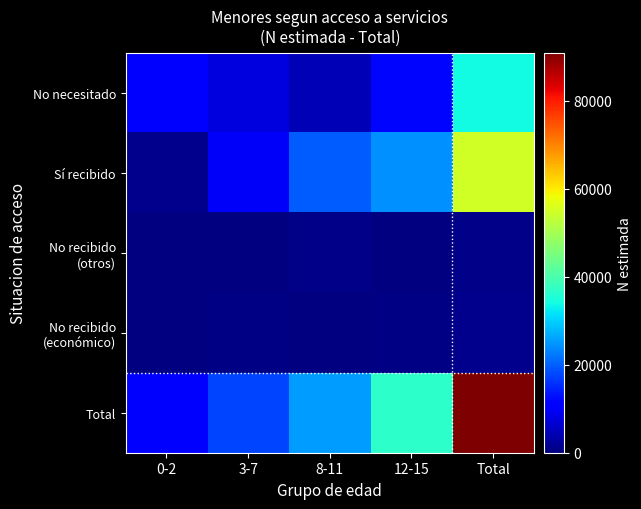

Where does the No necesitado series first go above 10174?

12-15